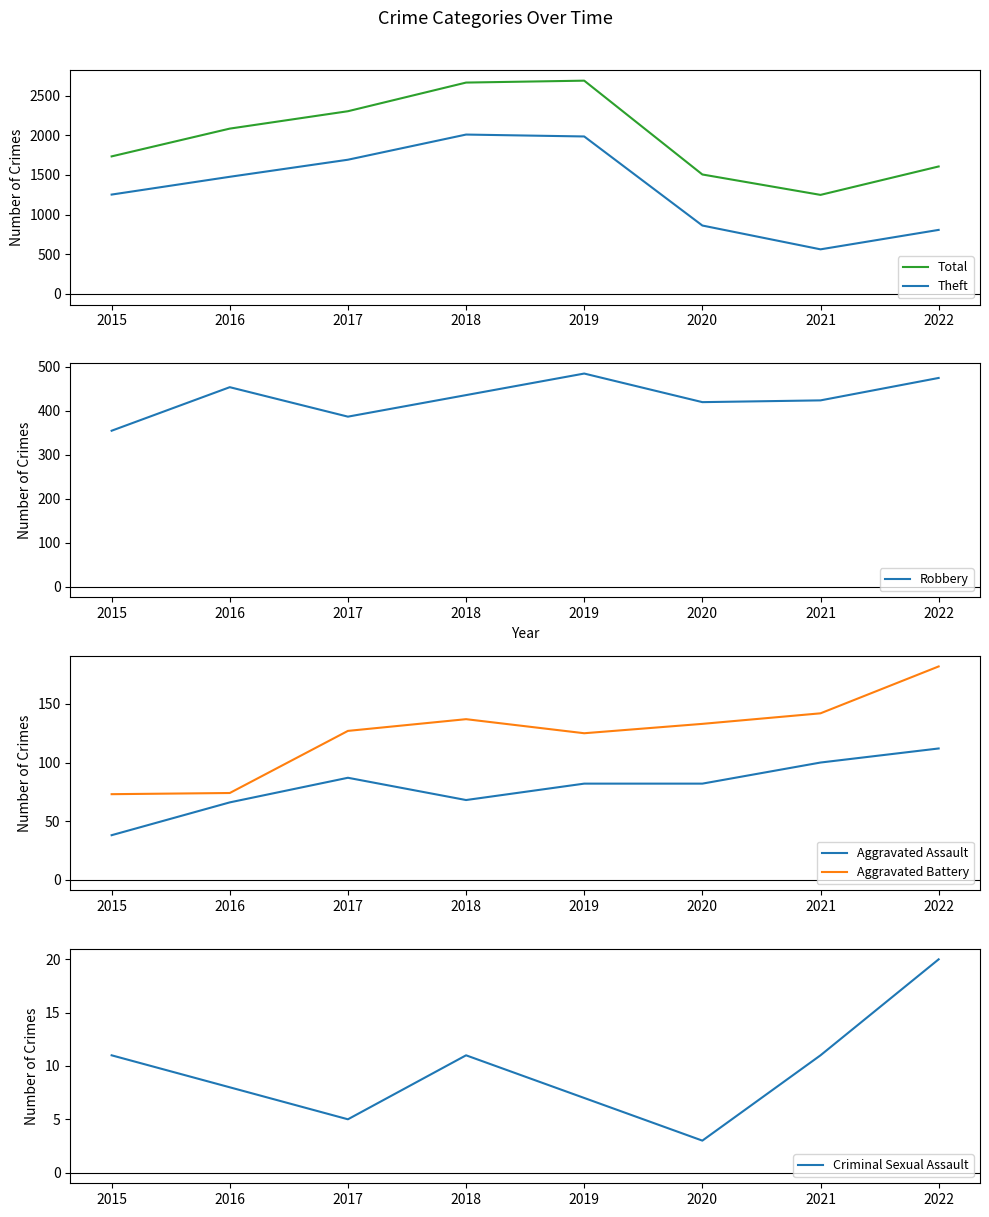

Reading left to right, transcribe all the data shown in this chart.

Total: 2015=1733	2016=2083	2017=2302	2018=2663	2019=2687	2020=1505	2021=1248	2022=1606
Theft: 2015=1252	2016=1476	2017=1691	2018=2008	2019=1984	2020=862	2021=562	2022=807
Robbery: 2015=355	2016=454	2017=387	2018=436	2019=485	2020=420	2021=424	2022=475
Aggravated Assault: 2015=38	2016=66	2017=87	2018=68	2019=82	2020=82	2021=100	2022=112
Aggravated Battery: 2015=73	2016=74	2017=127	2018=137	2019=125	2020=133	2021=142	2022=182
Criminal Sexual Assault: 2015=11	2016=8	2017=5	2018=11	2019=7	2020=3	2021=11	2022=20